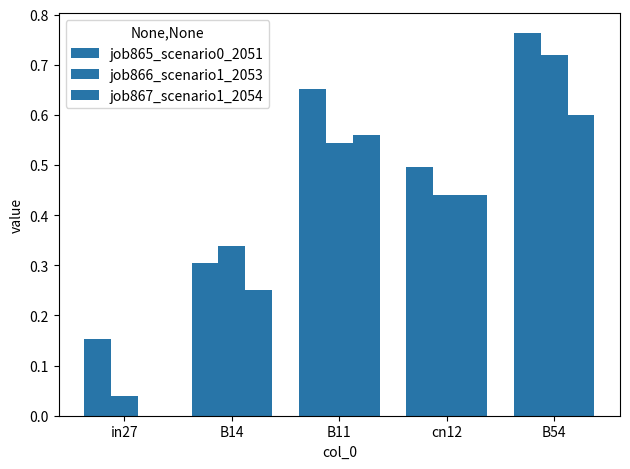

Where is job865_scenario0_2051 nearest to the value 0?

in27